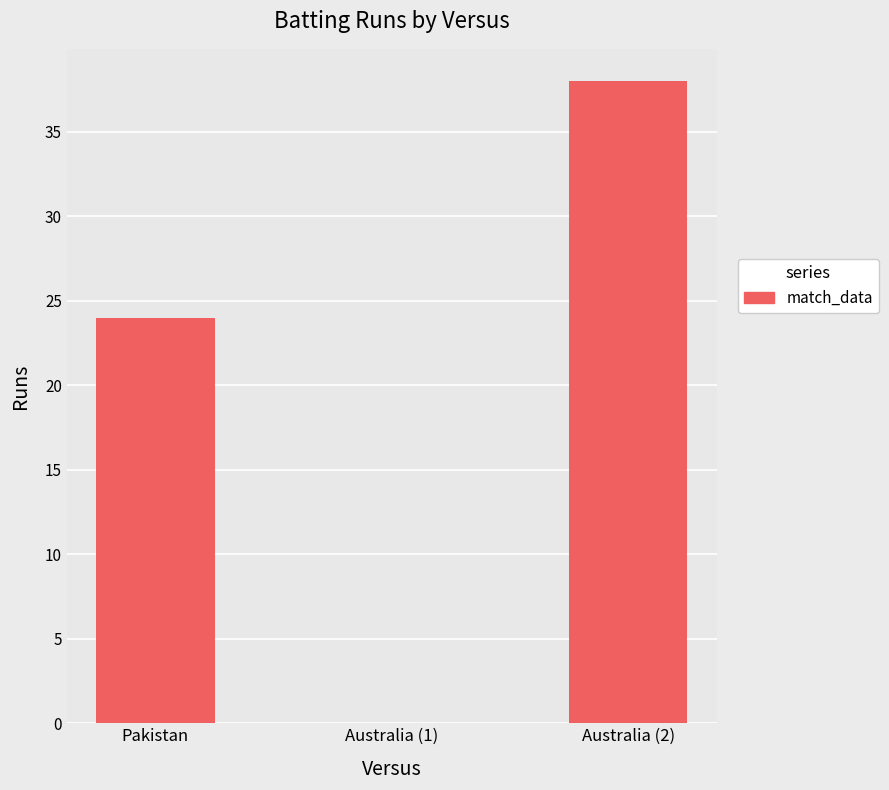

At which category does the chart reach its peak across all series?

Australia (2)